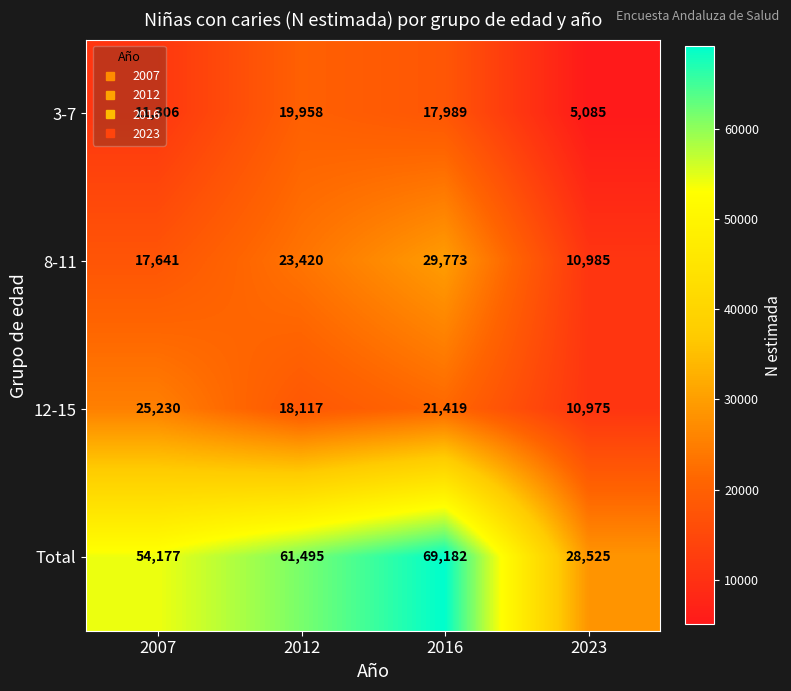

How many categories are shown in the chart?

4